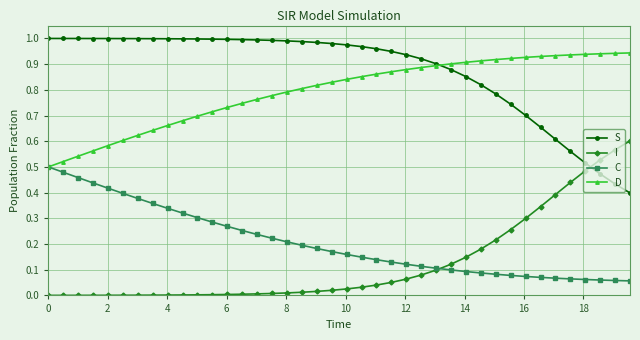

Which series has the largest total across all categories?

S